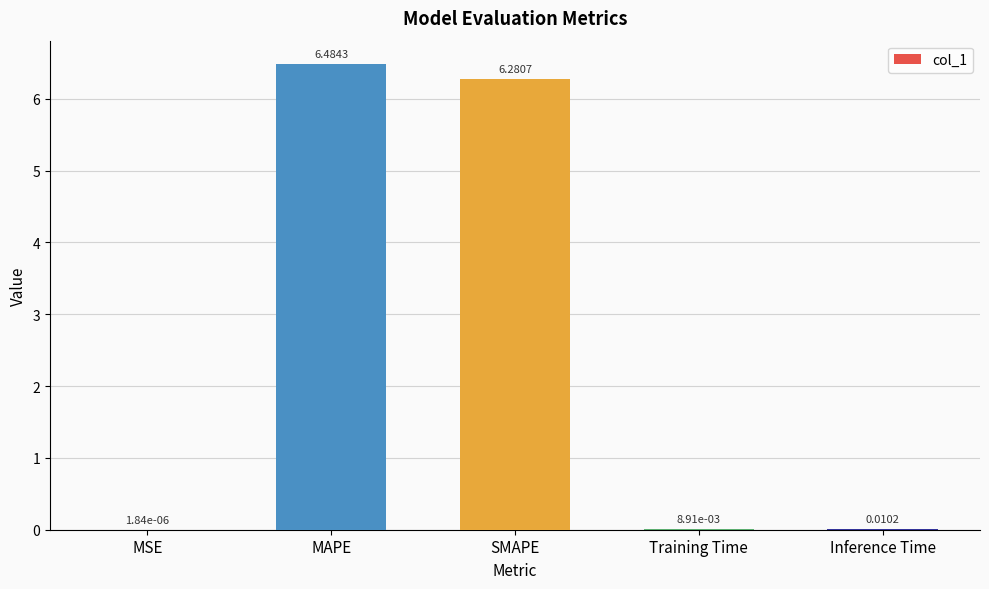

Where is the data nearest to the value 3?

Inference Time